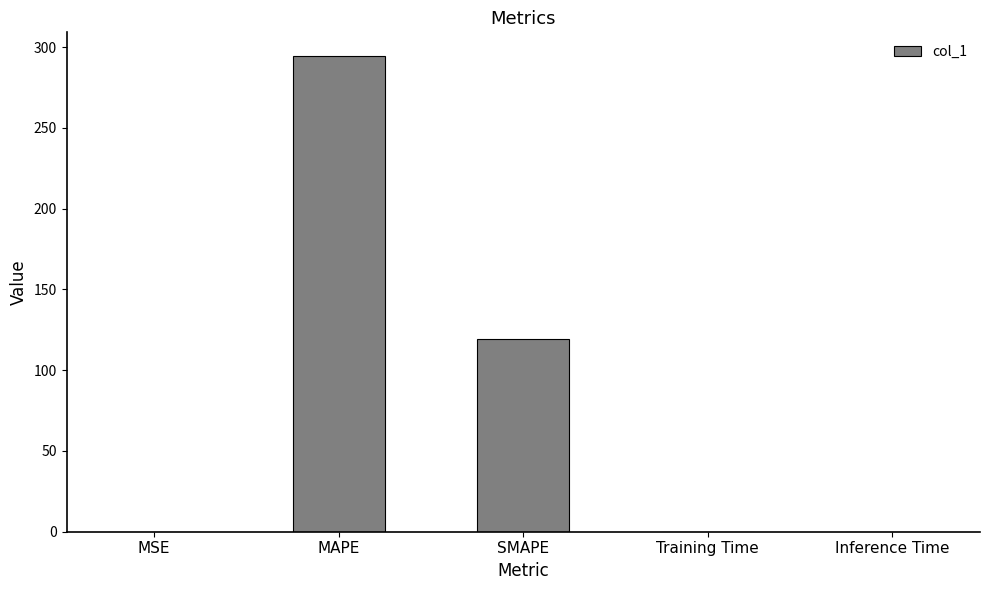

What is the sum of all values?

413.6